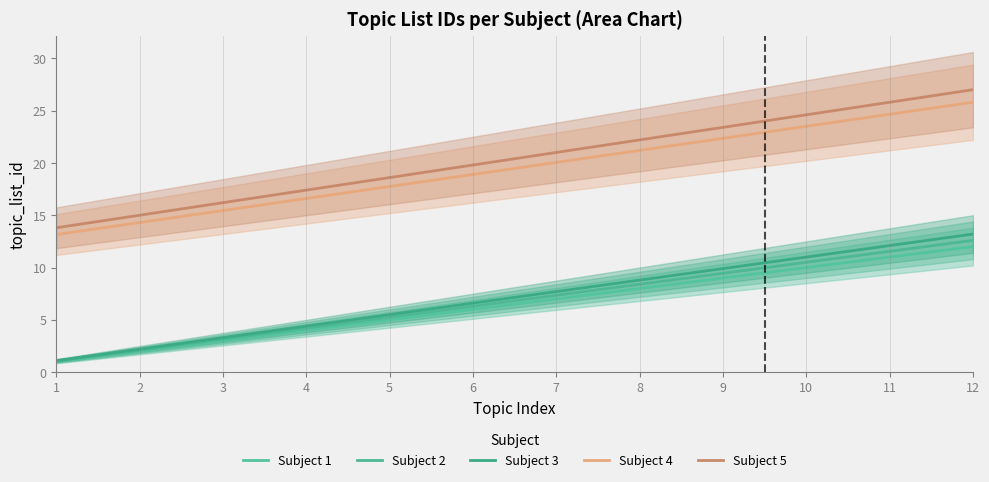

True or false: Subject 3 and Subject 1 intersect in this chart.

False